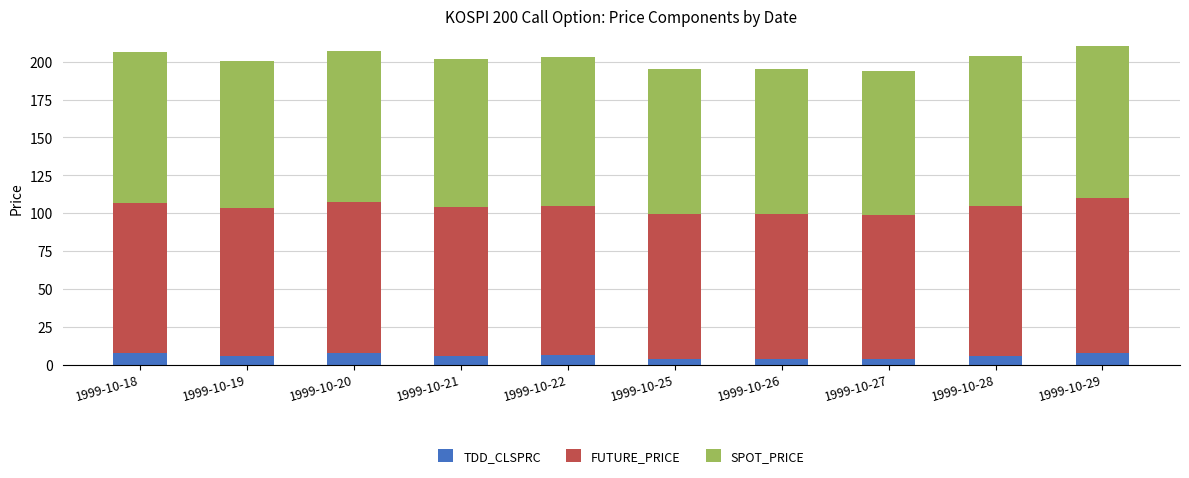

What is the value of the TDD_CLSPRC bar at the 10th from the left?

7.9